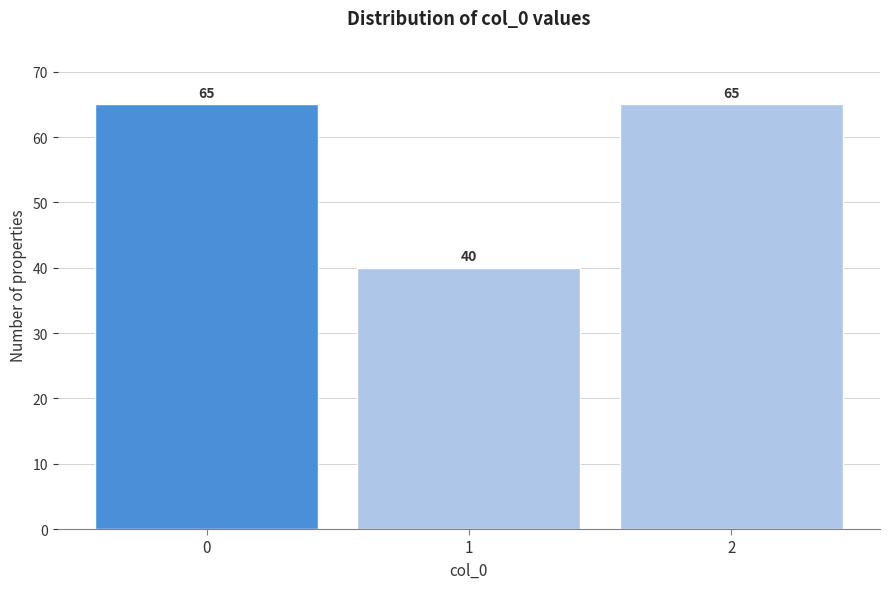

Reading left to right, transcribe this chart: for each bar, give the range it covers on the x-axis and its height.

-0.5 to 0.5: 65
0.5 to 1.5: 40
1.5 to 2.5: 65